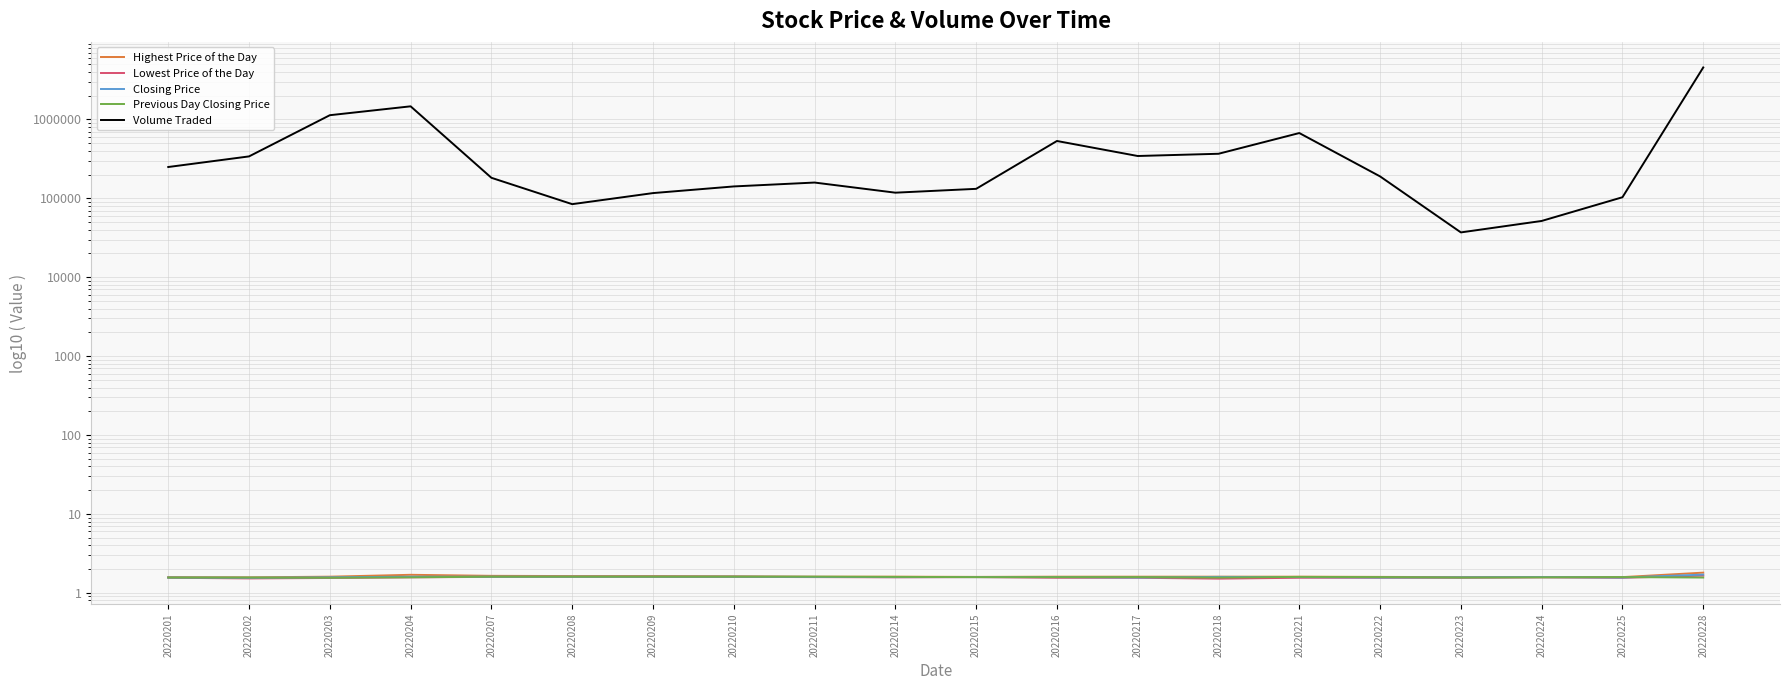

True or false: Closing Price has a value of 1.6 at 20220208.

True